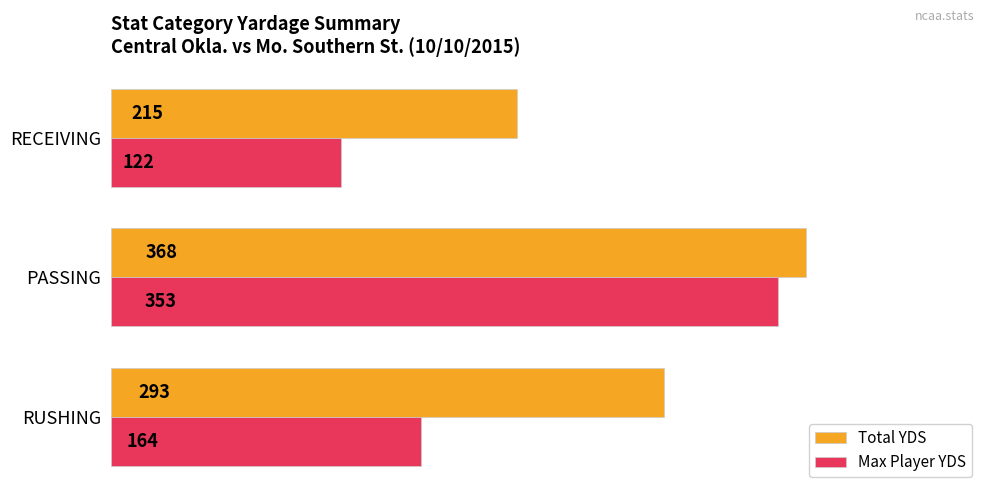

What is the lowest value of the Total YDS series?

215